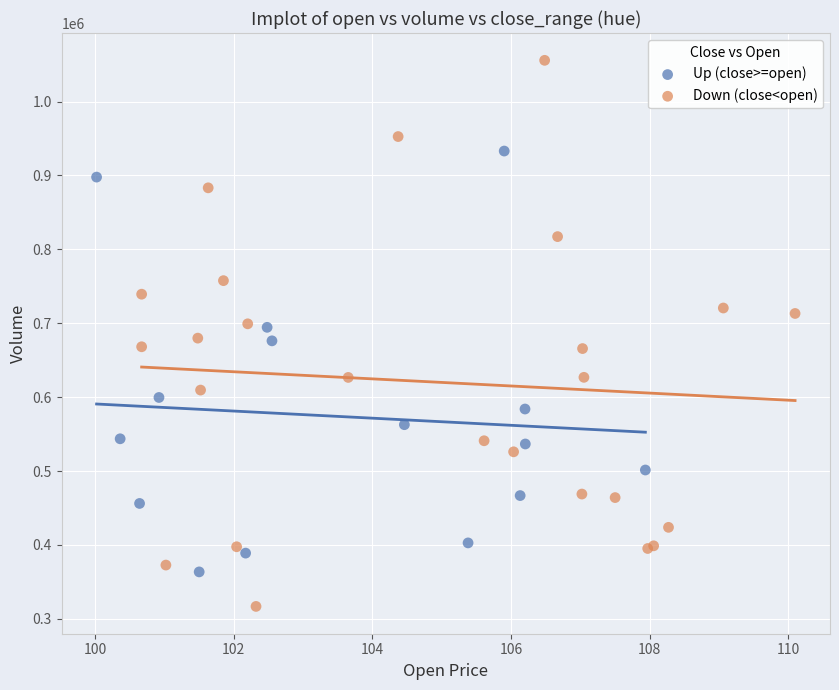

What are all the series names shown in the legend?

Up (close>=open), Down (close<open)